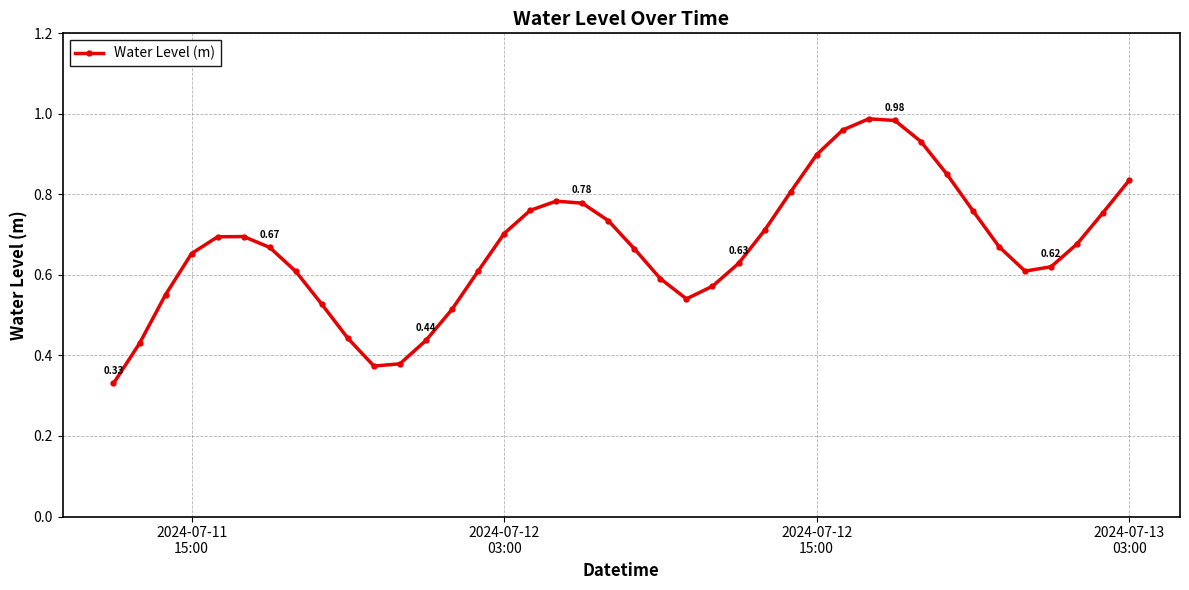

How many categories are shown in the chart?

40